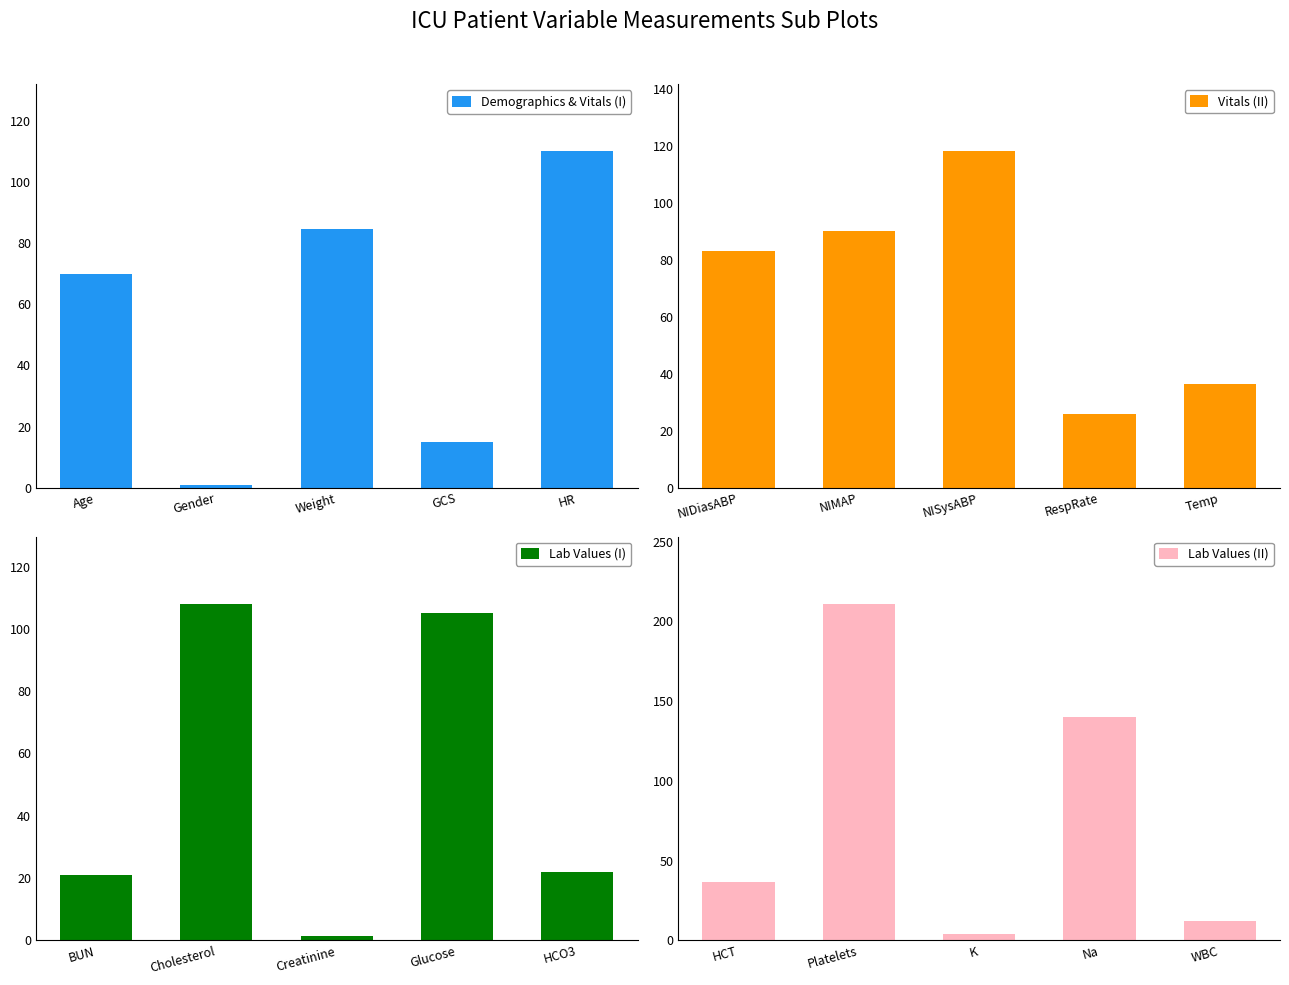

What value does the Demographics & Vitals (I) series have at Weight?

84.5